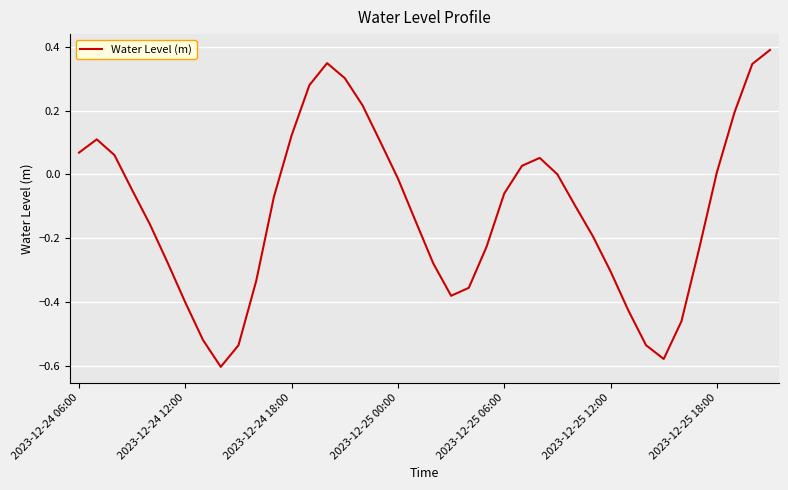

What is the maximum value shown in the chart?

0.4